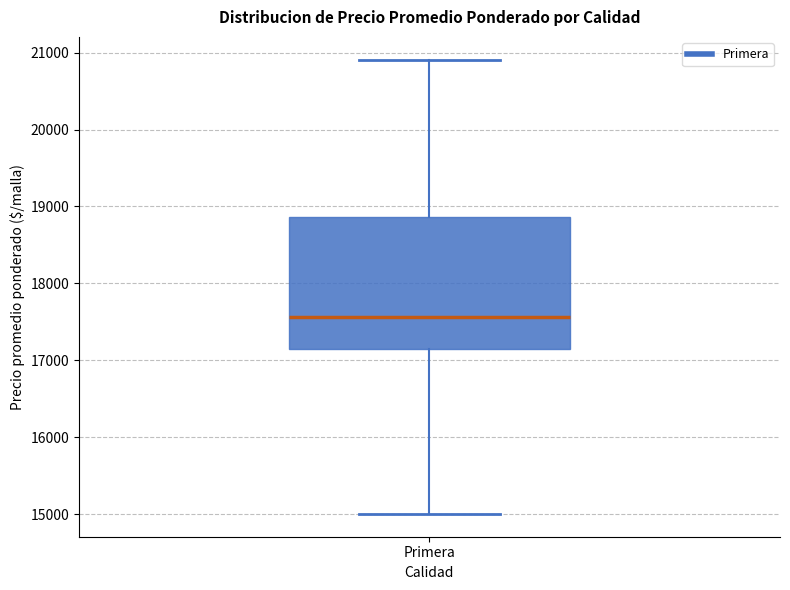

Read this box plot against the y-axis: the position of the median line, the range covered by the box, and the ends of both whiskers. The values are not printed on the chart, so give them approximately, as read against the axis.

median 17600, box 17200 to 18900, whiskers 15000 to 20900